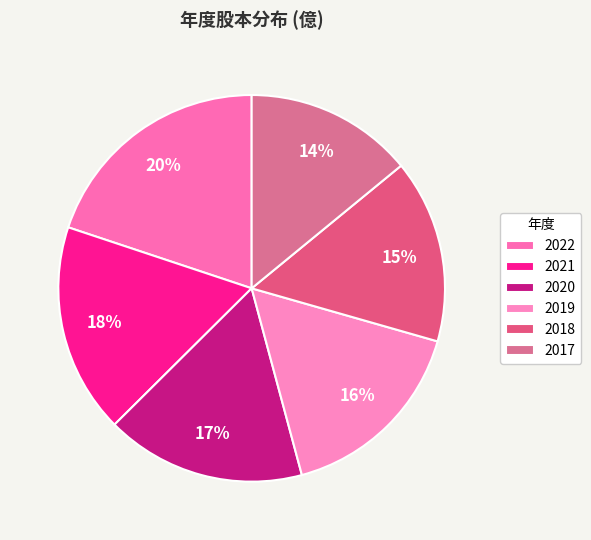

To the nearest percent, what is the combined percentage of 2018 and 2021?

33%